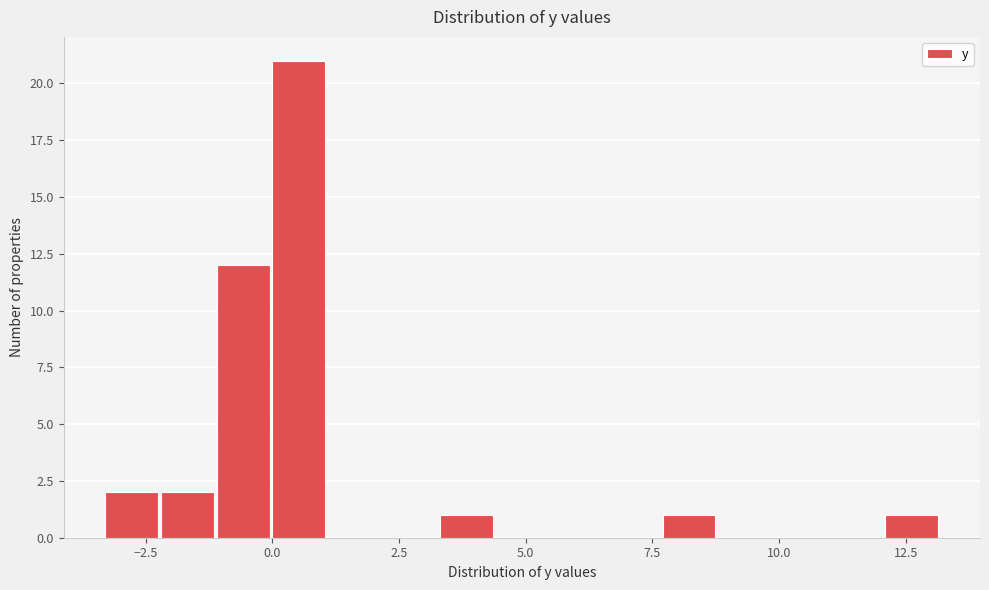

Around what value on the x-axis is the tallest bar? Give the approximate position of its centre, as read against the axis.

0.5